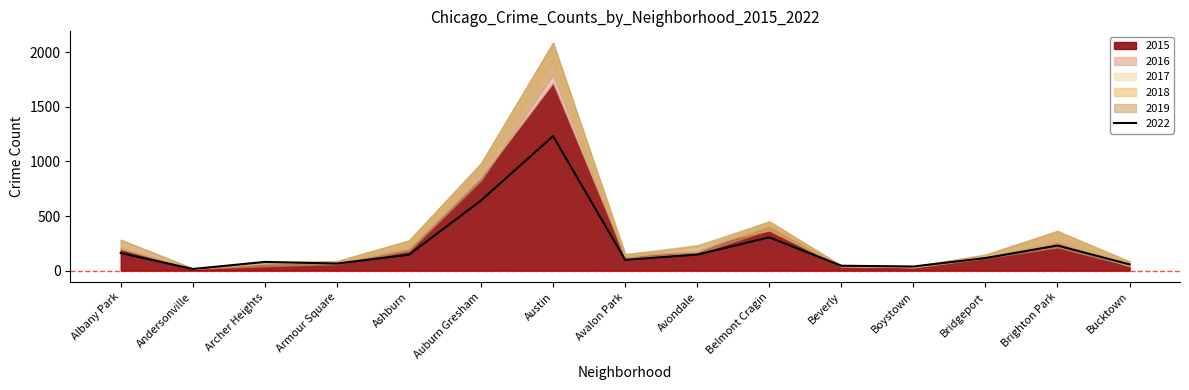

In 2019, how many points are higher than both neighbors (excluding endpoints)?

3